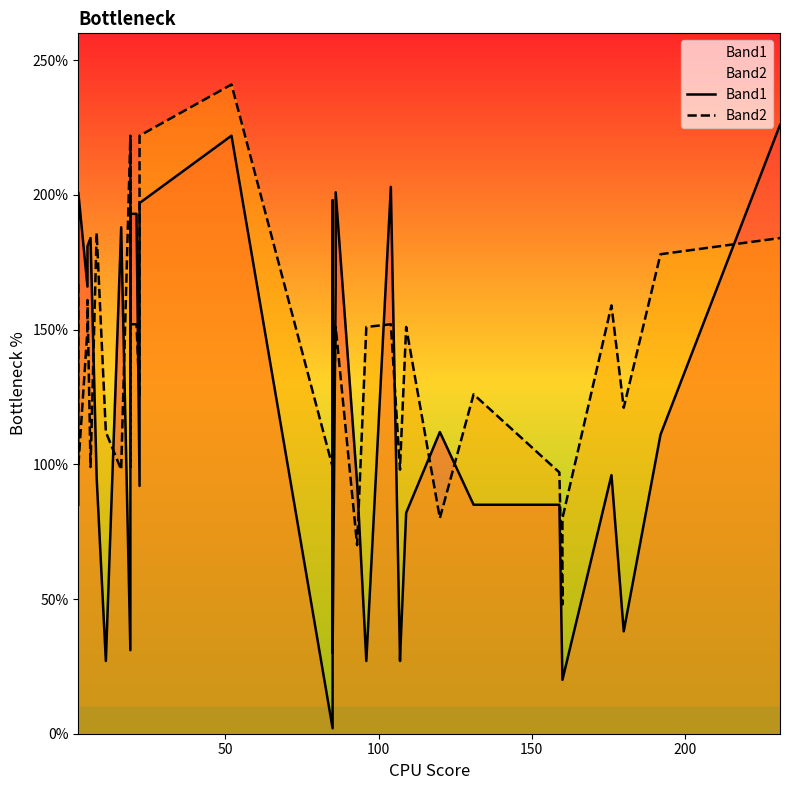

Rank the series by their maximum value, from highest to lowest.

Band2, Band1